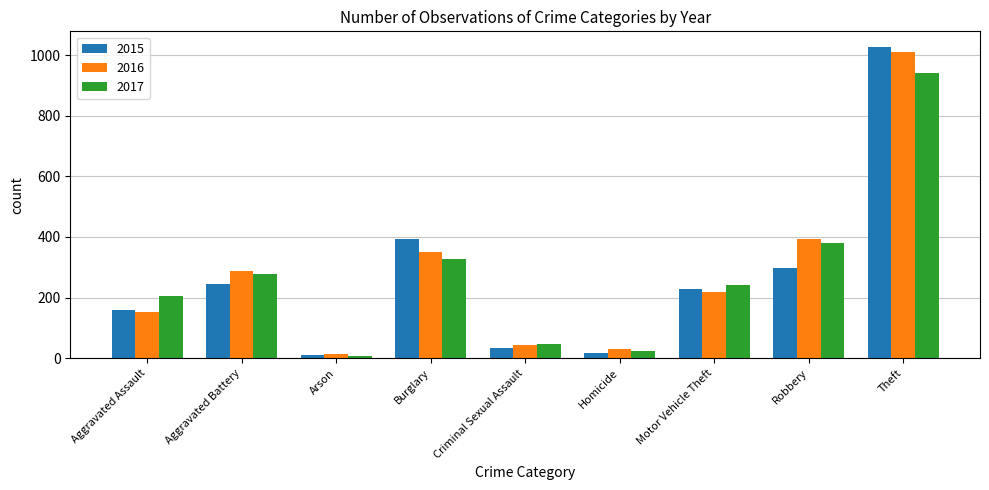

What is the value of the 2017 bar at the 7th from the left?

243